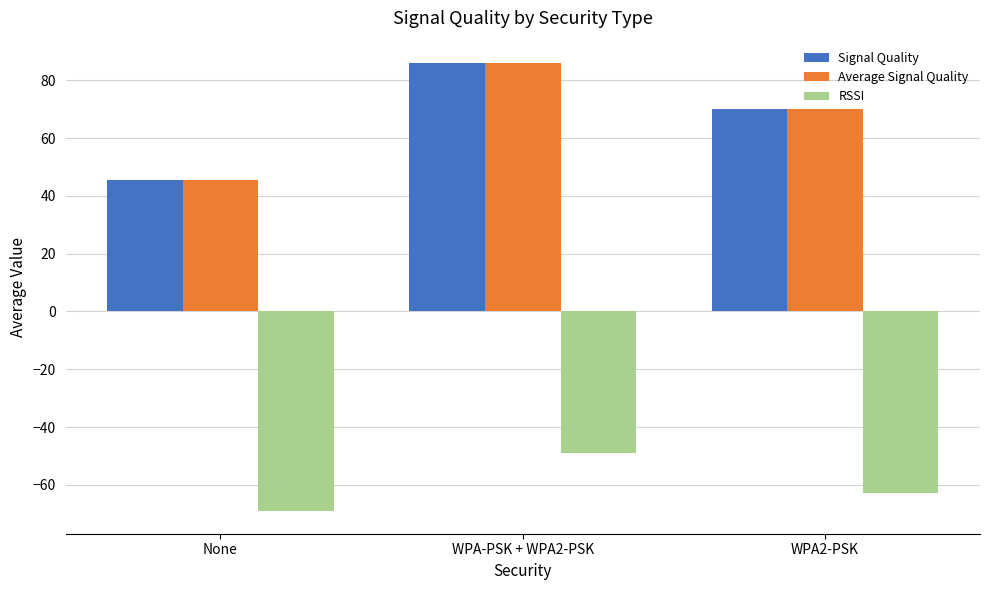

What position from the right is WPA-PSK + WPA2-PSK?

2